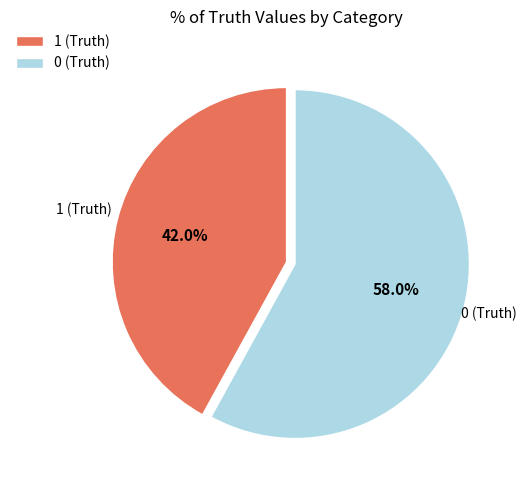

To the nearest percent, what is the average slice percentage?

50%